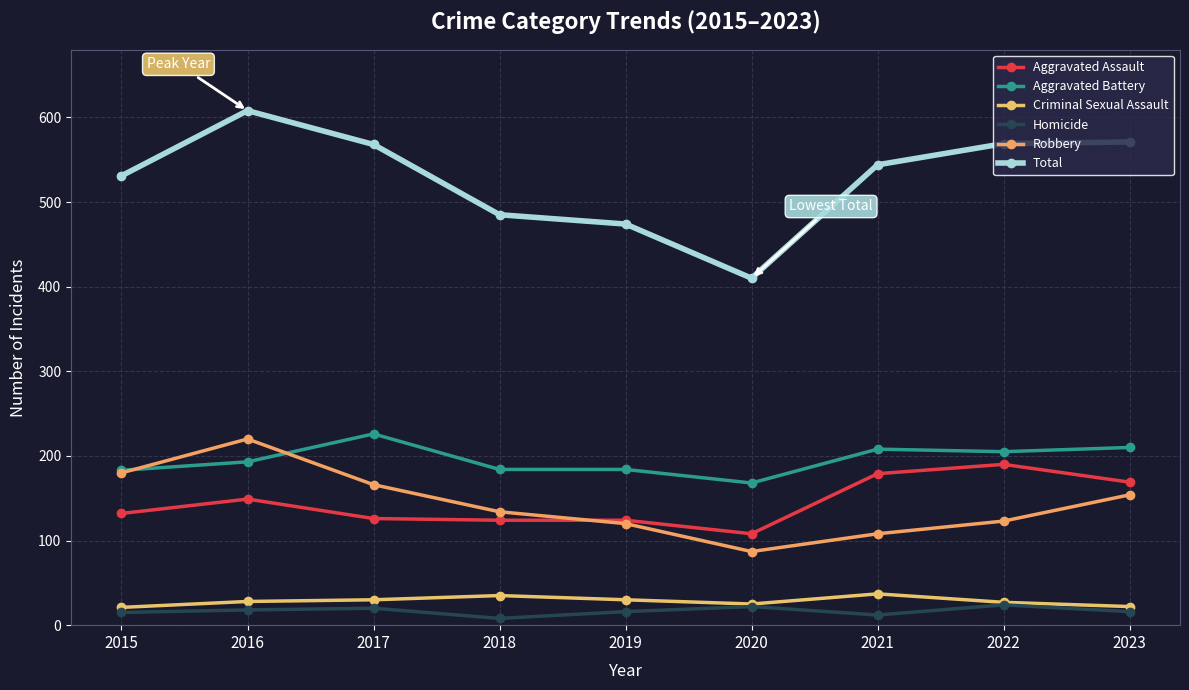

Which label corresponds to the largest value in the chart?

2016